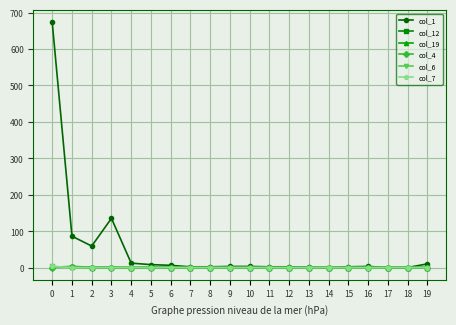

At how many categories does at least one series exceed 671?

1